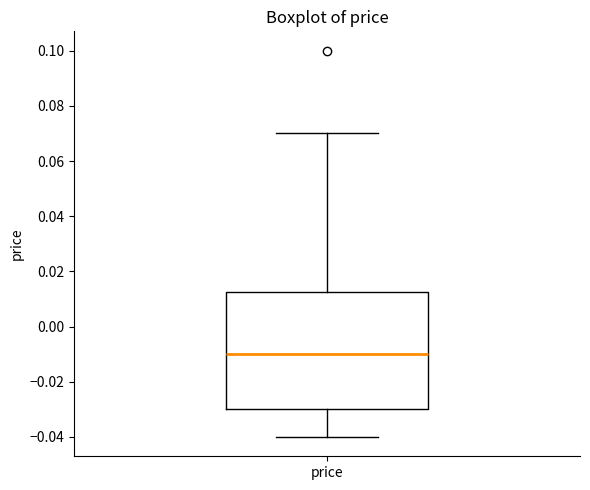

Transcribe this box plot: give where the median line is, the range the box spans, and where the two whiskers end, as read against the y-axis. The values are not printed on the chart, so give them approximately, as read against the axis.

median -0.010, box -0.030 to 0.012, whiskers -0.040 to 0.070